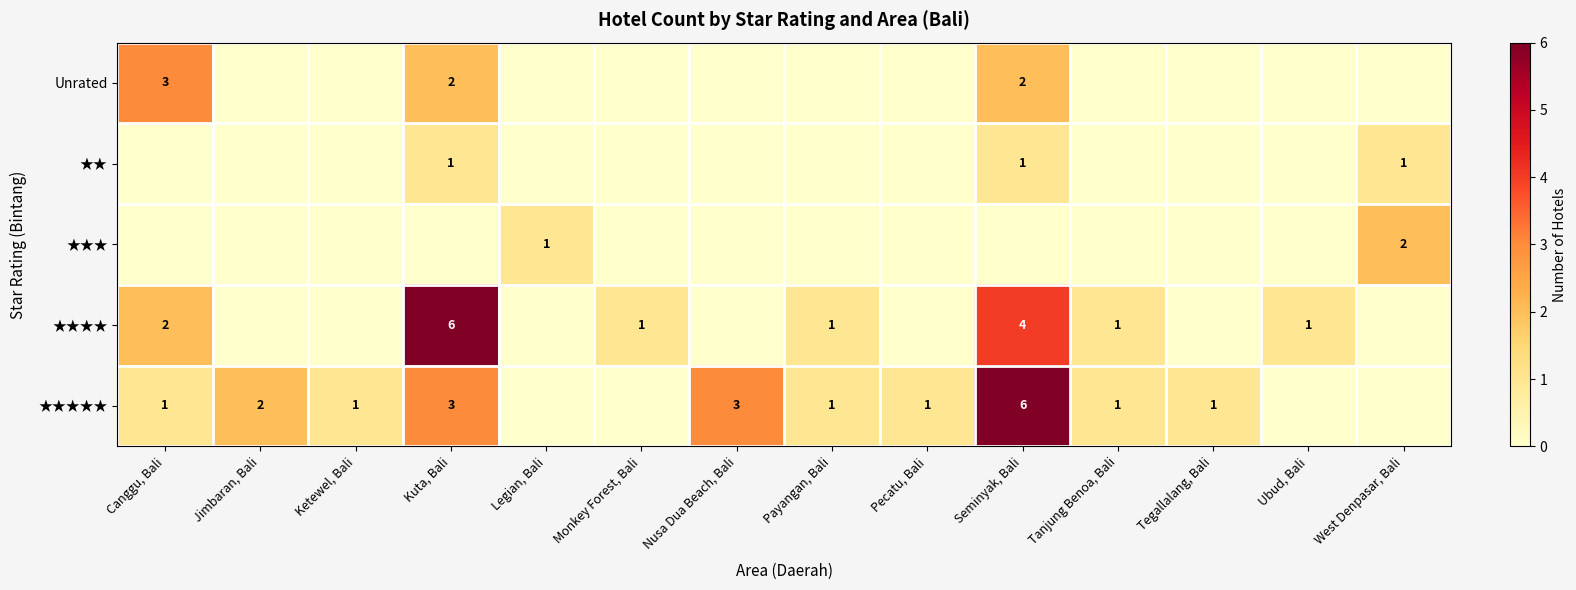

Is the value of ★★★★ at Canggu, Bali greater than the value of ★★★★★ at Canggu, Bali?

Yes